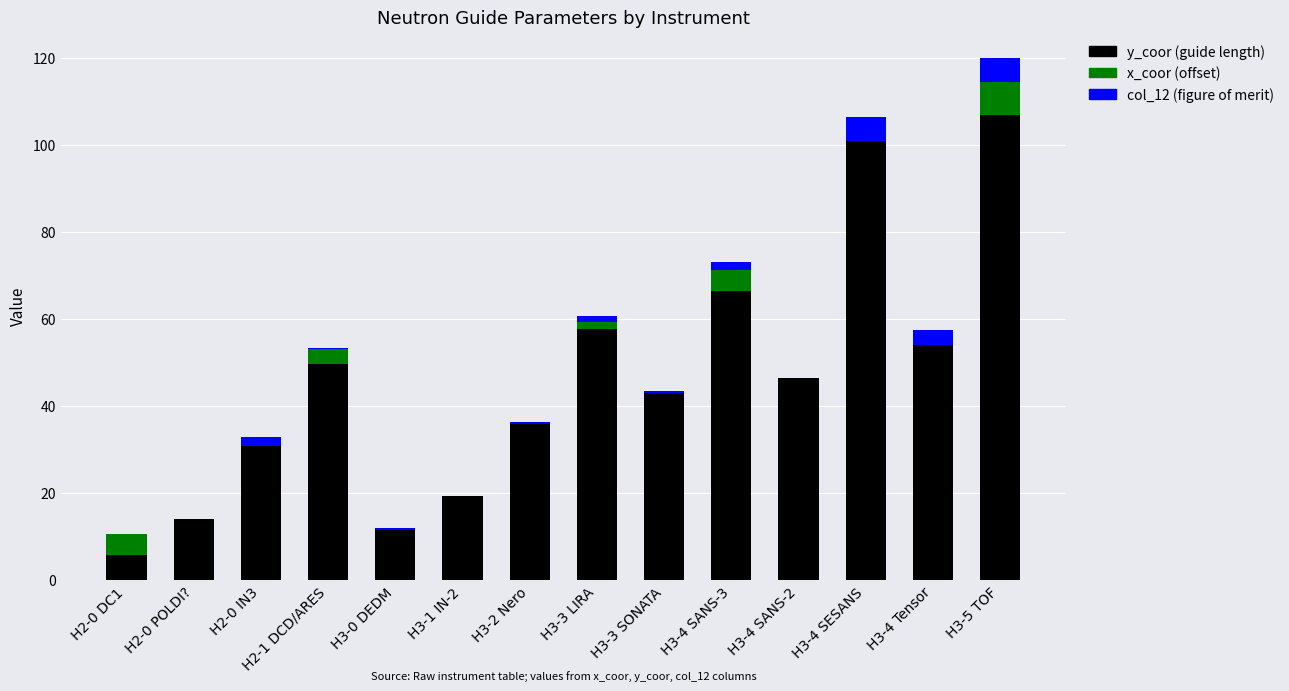

Is it true that y_coor (guide length) equals 6.3 at H2-0 POLDI??

False